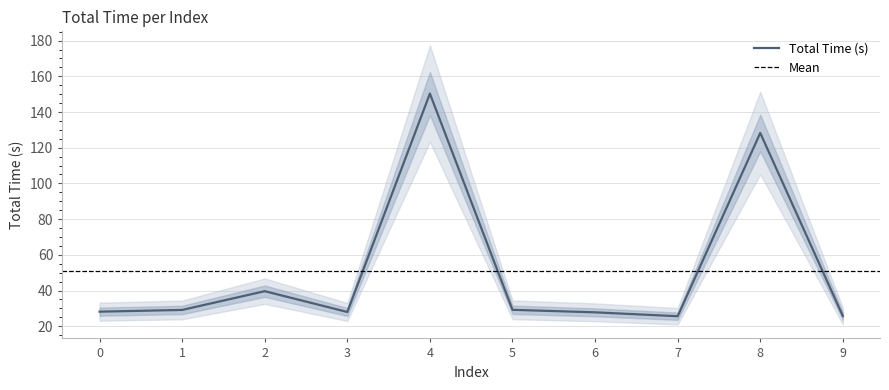

At which category does the chart reach its peak across all series?

4